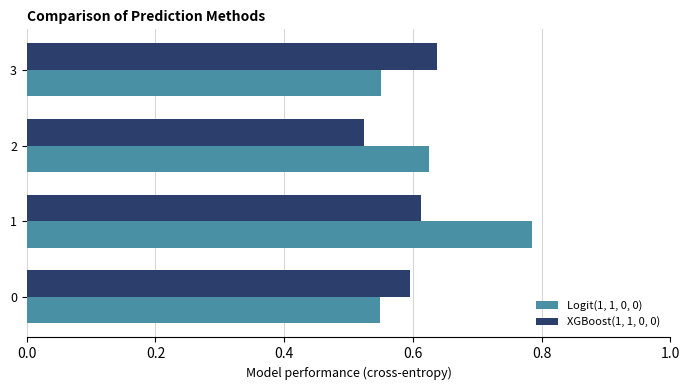

The value of XGBoost(1, 1, 0, 0) at 2 is 0.2. True or false?

False